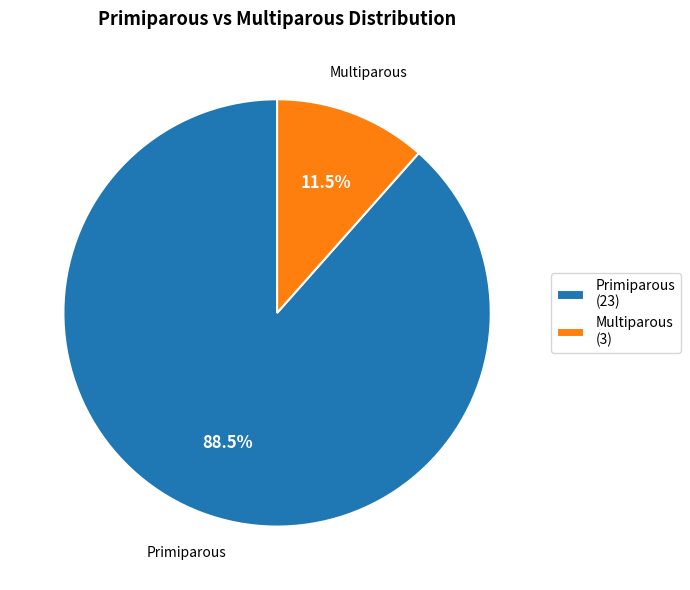

Is there a majority slice in this chart?

Yes